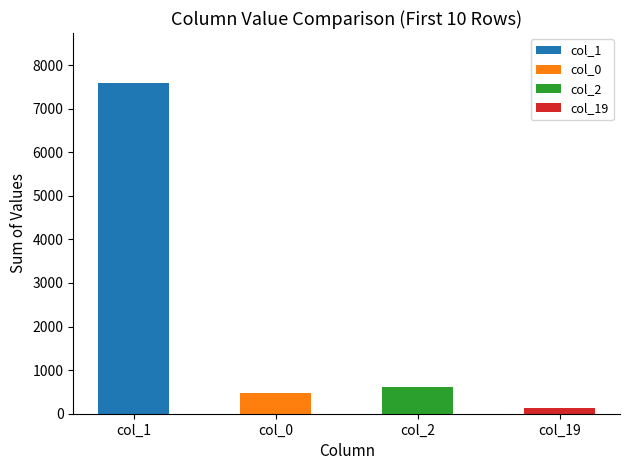

What is the change in value from col_1 to col_0?

-7111